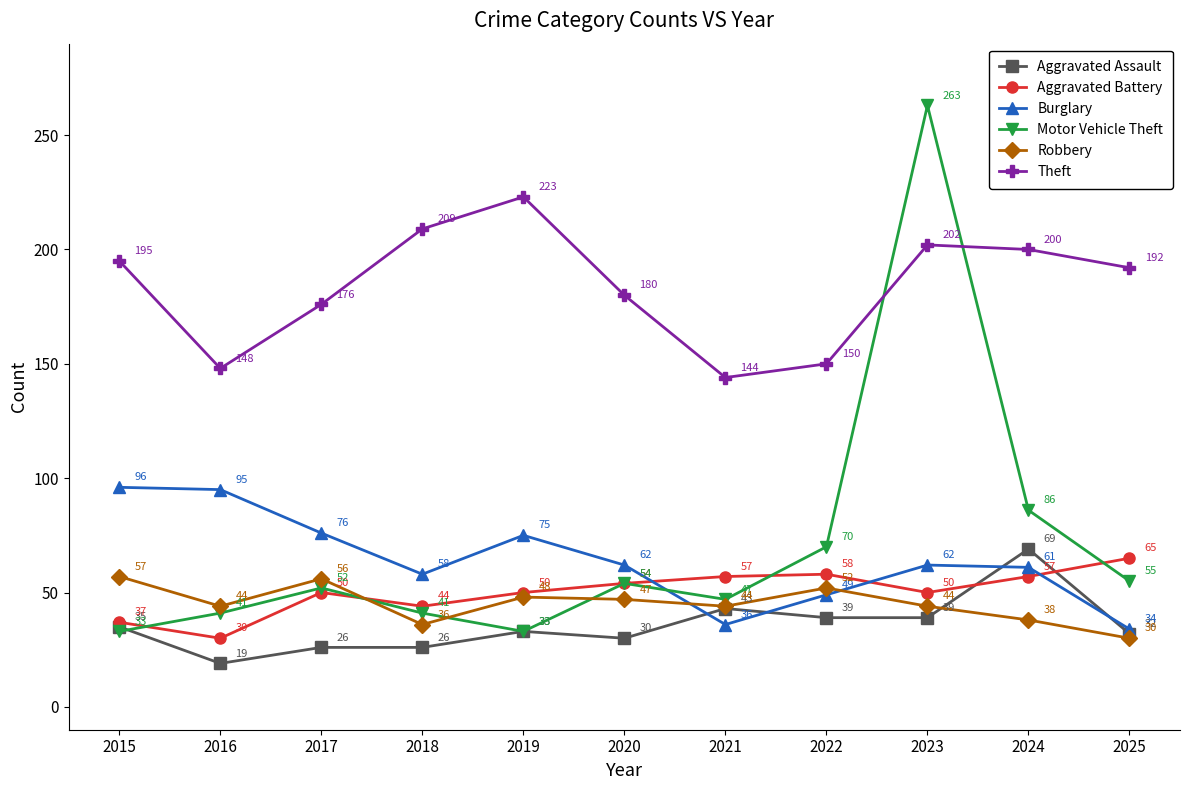

Which category has the highest value in the Aggravated Assault series?

2024